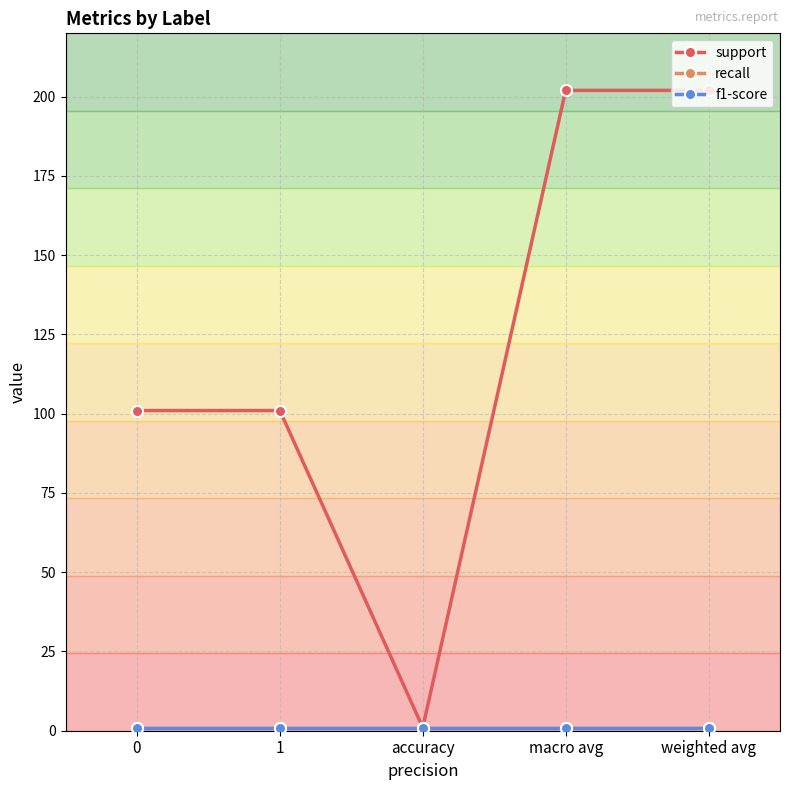

Is this an area chart (filled region under the line)?

No